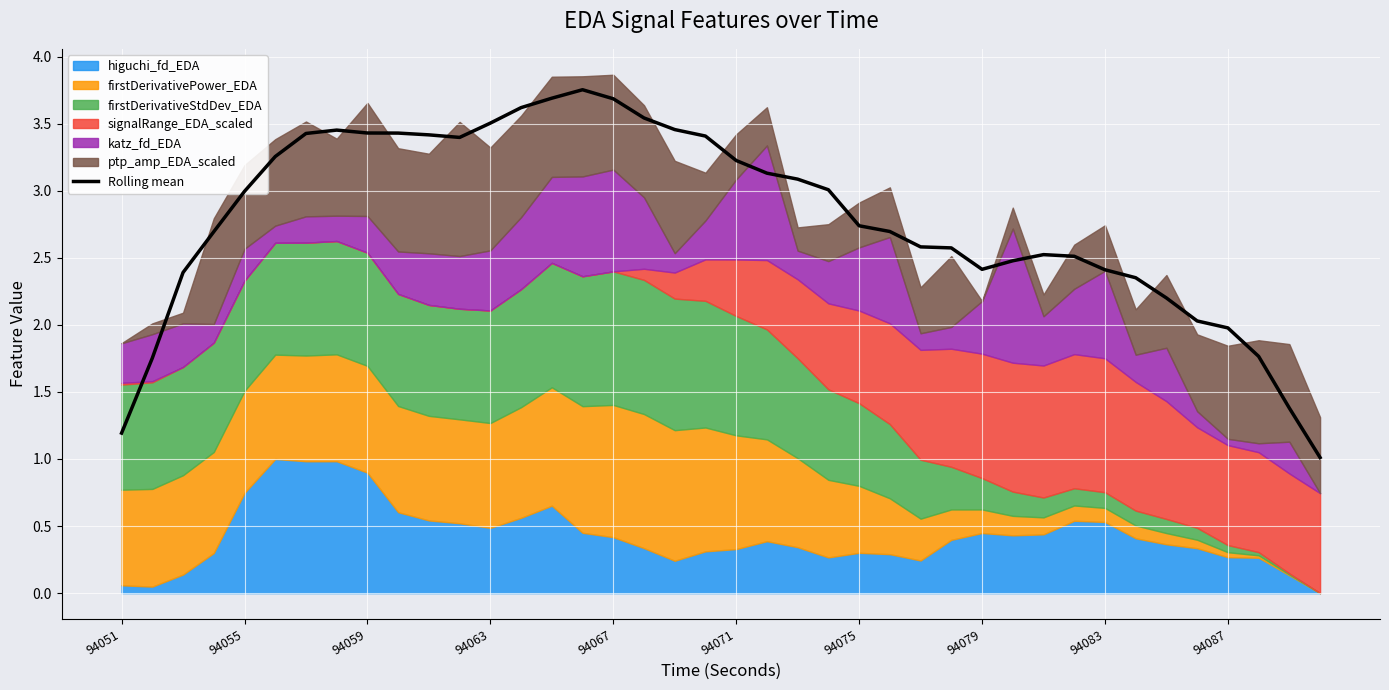

What is the greatest value displayed?

3.8